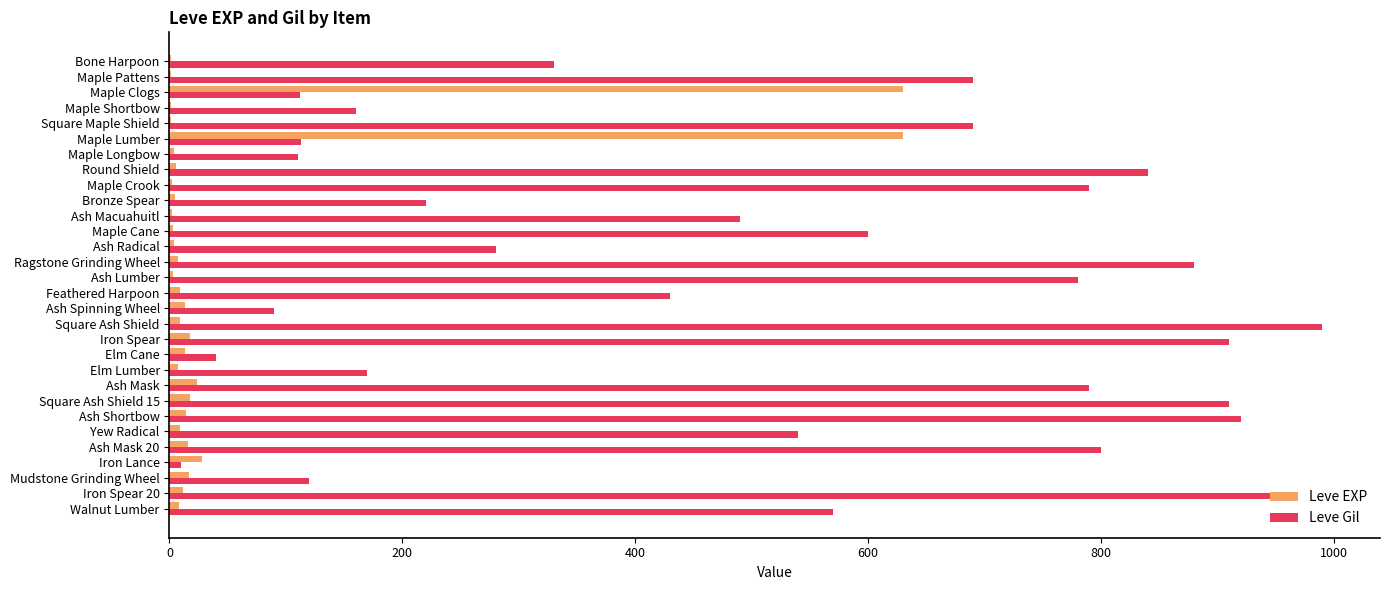

What is the average value of the Leve Gil series?

511